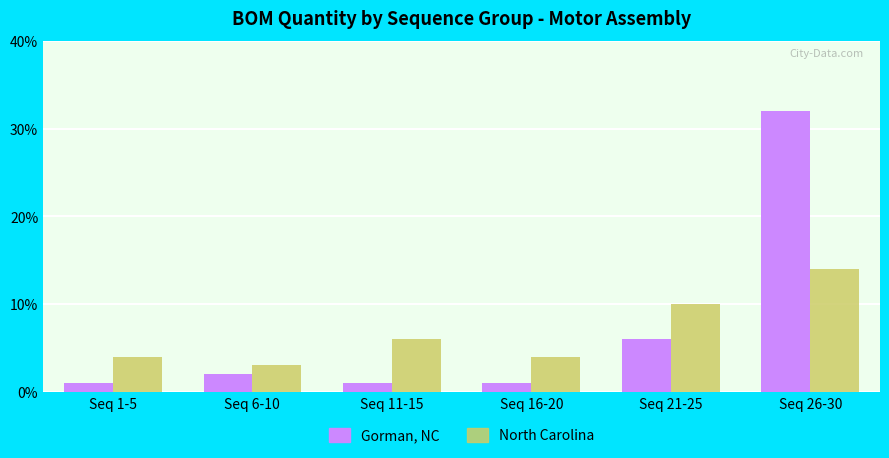

Which series has the widest spread of values?

Gorman, NC